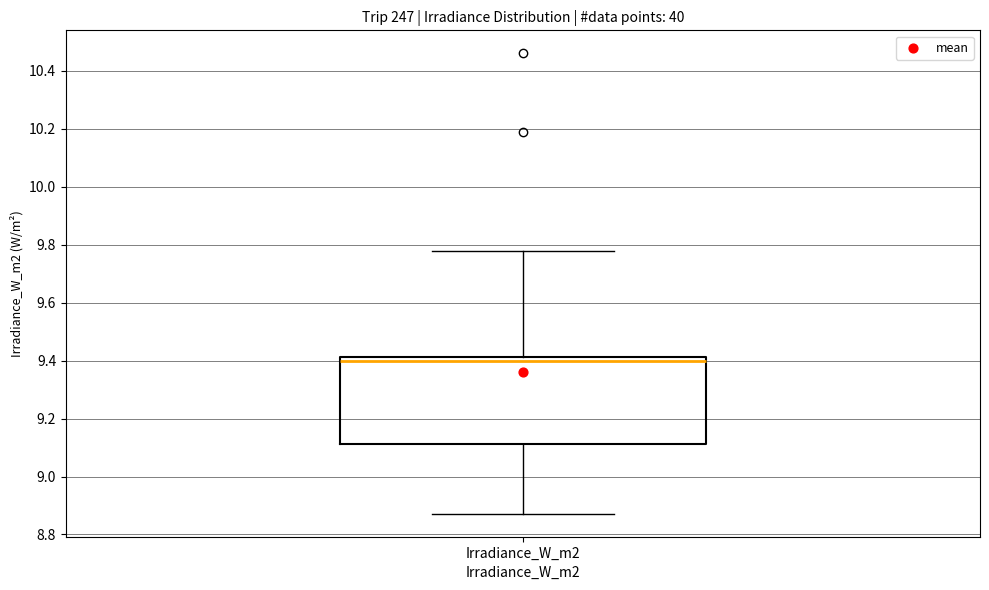

Transcribe this box plot: give where the median line is, the range the box spans, and where the two whiskers end, as read against the y-axis. The values are not printed on the chart, so give them approximately, as read against the axis.

median 9.40, box 9.12 to 9.42, whiskers 8.88 to 9.78